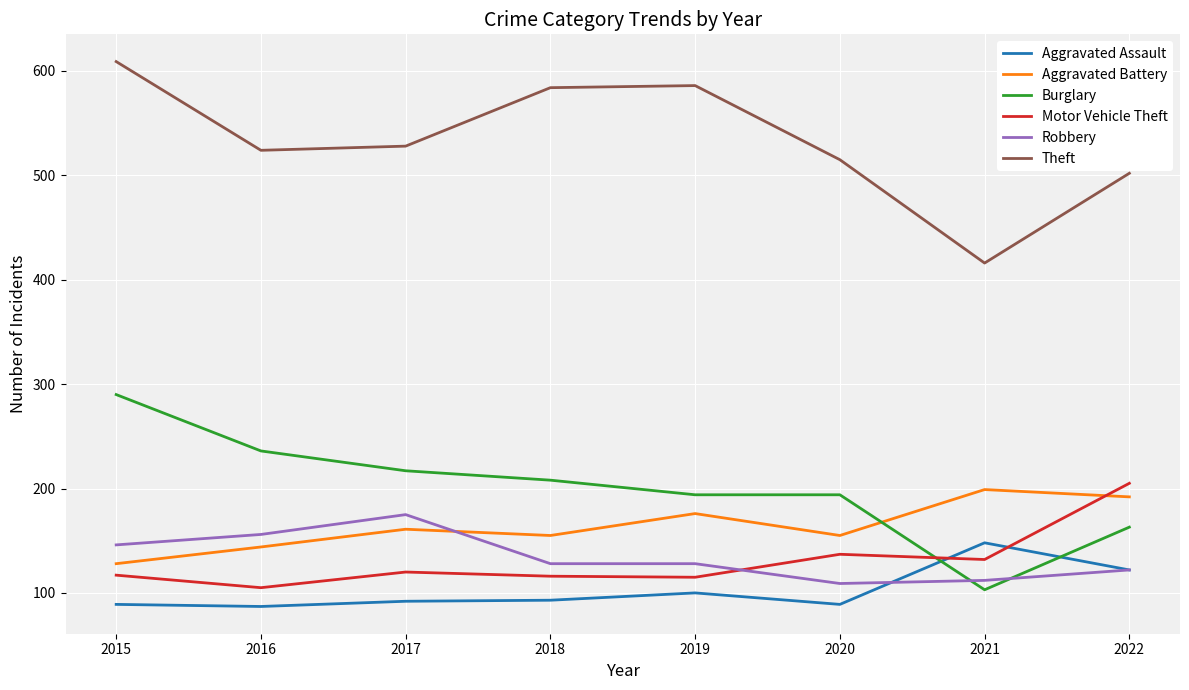

In Theft, how many points are higher than both neighbors (excluding endpoints)?

1